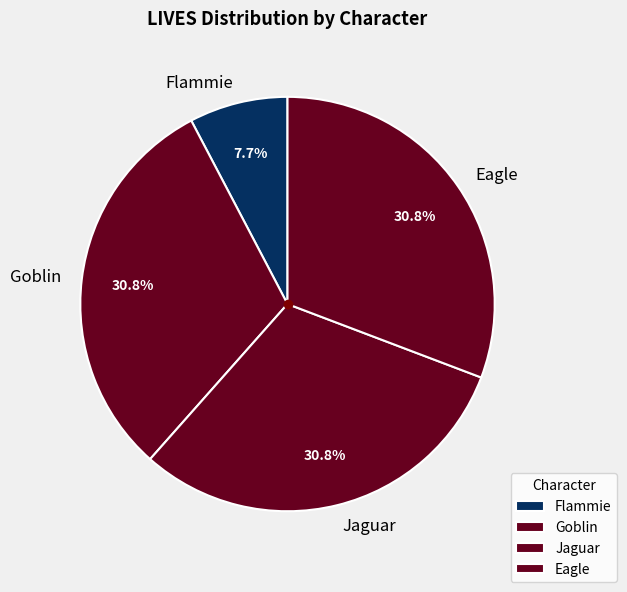

To the nearest percent, what is the difference between the largest and smallest slice percentages?

23%